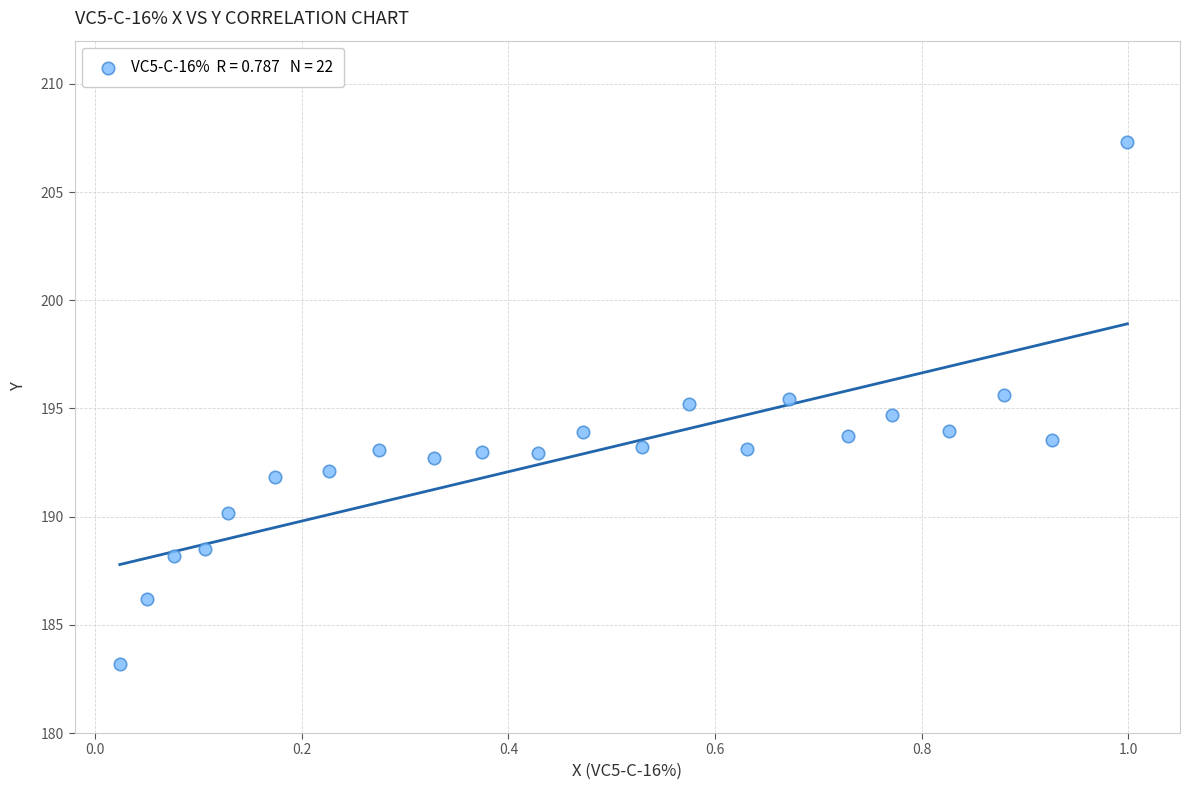

What is the range of Y values (max minus min)?

24.1